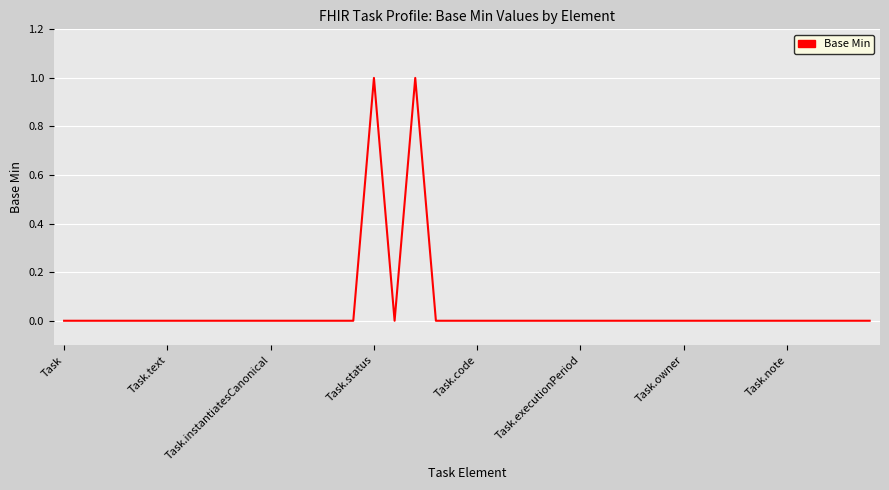

Does the chart display data point markers on the line(s)?

No